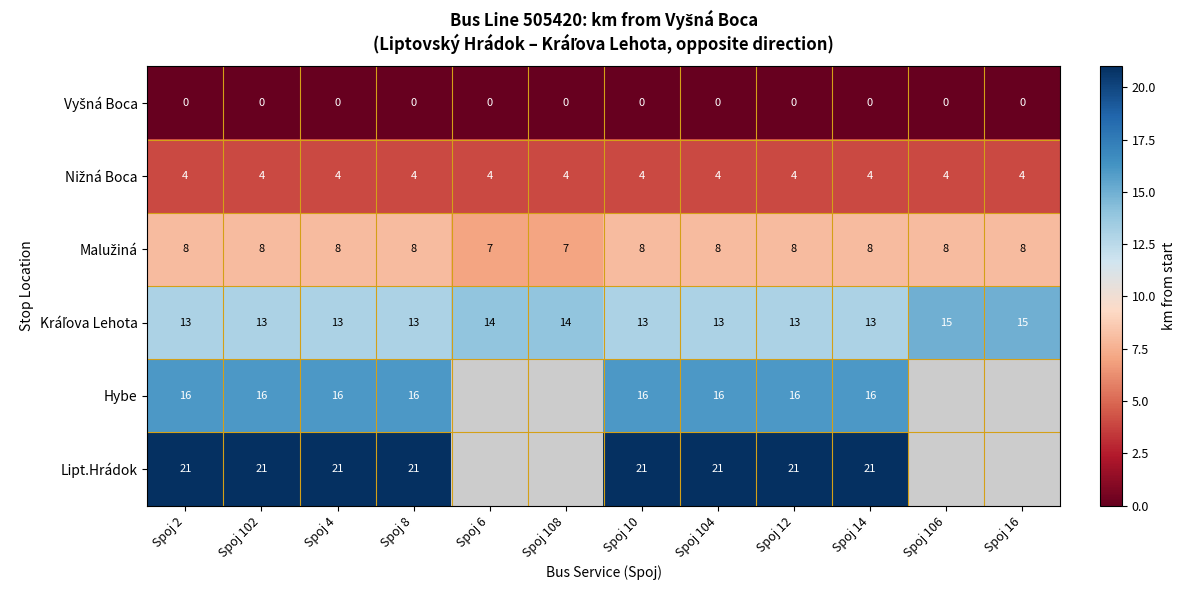

Is it true that Lipt.Hrádok equals 35 at Spoj 2?

False